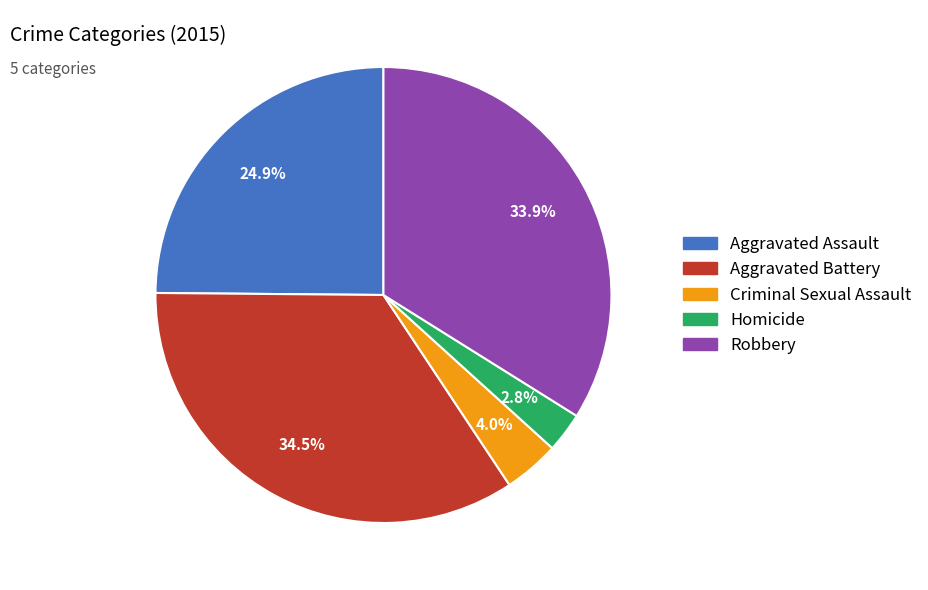

Count the number of slices in the pie.

5